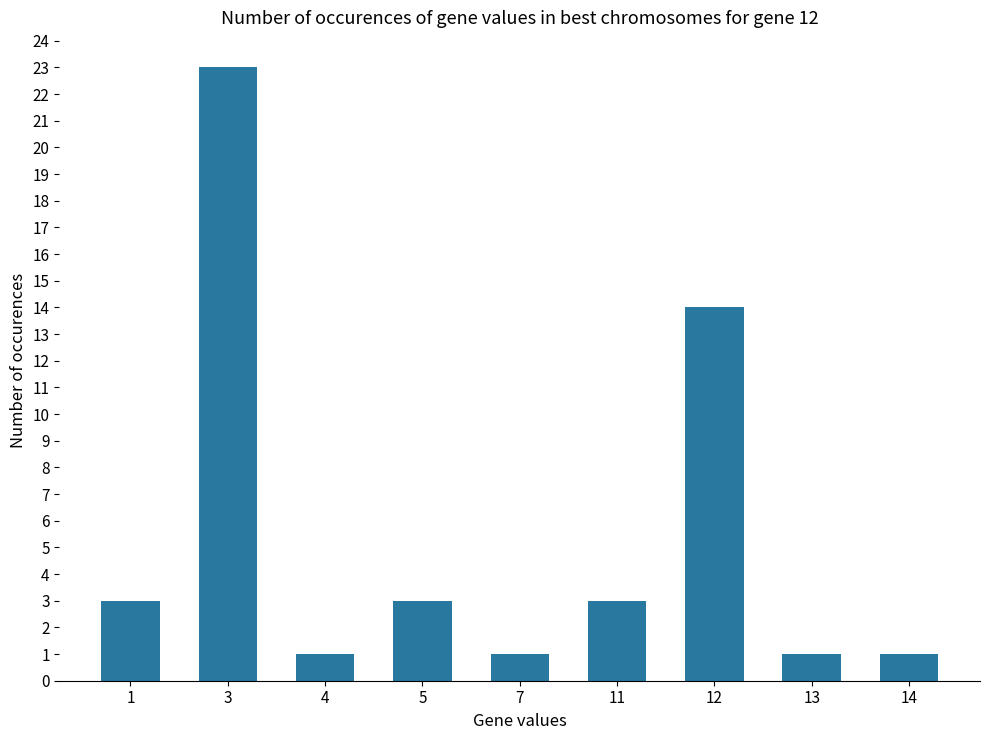

What is the greatest value displayed?

23